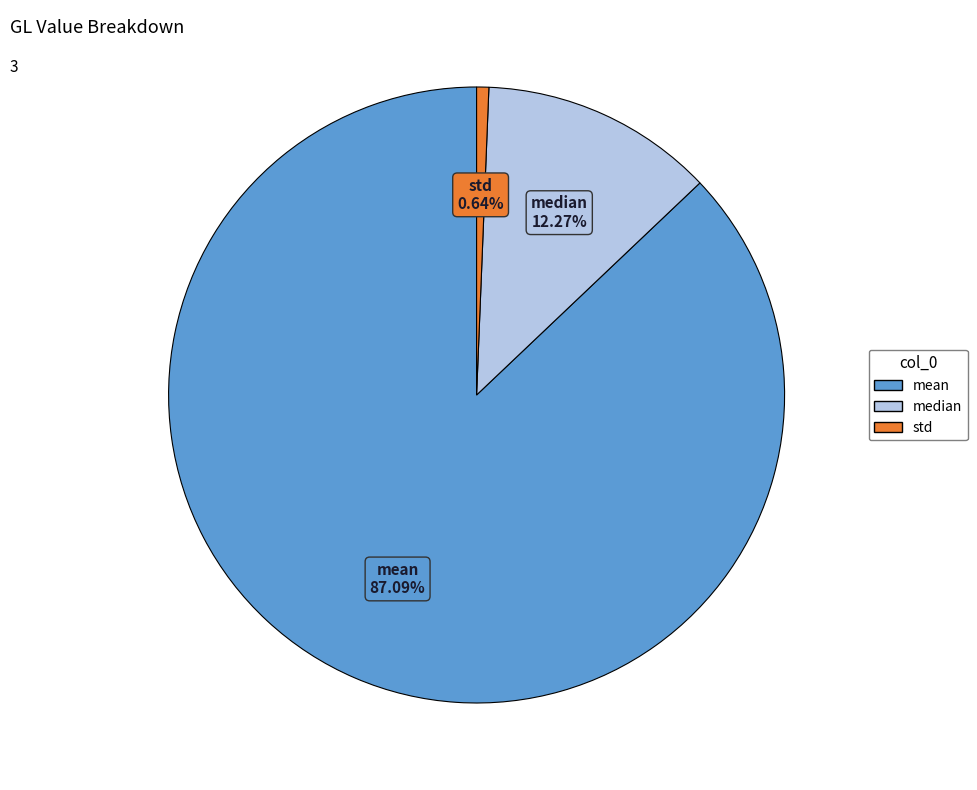

Which slice is the smallest?

std